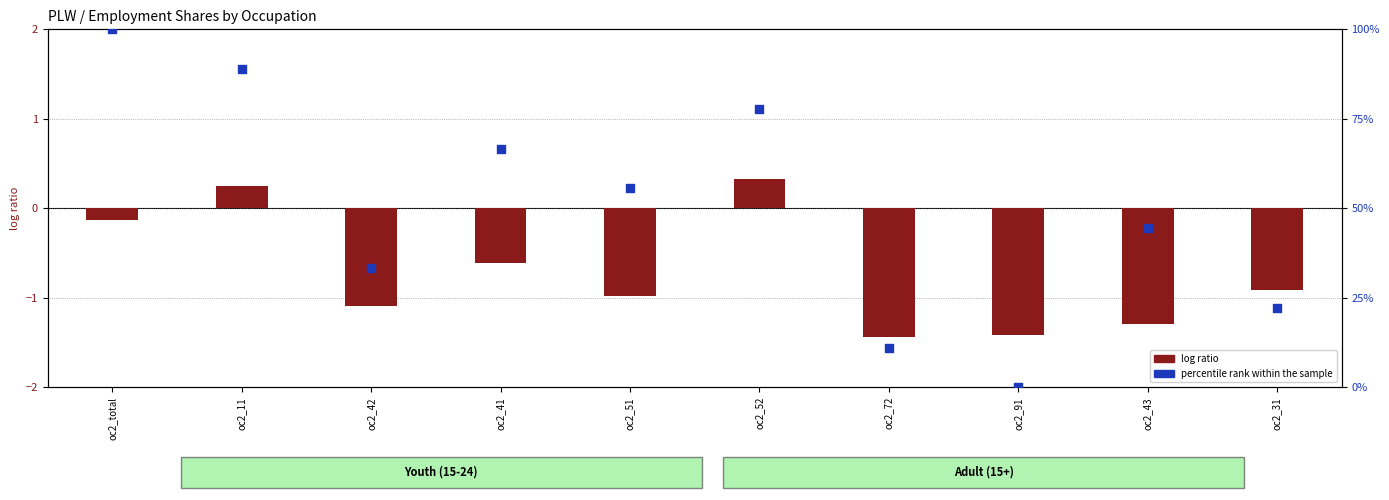

Which series has the largest total across all categories?

percentile rank within the sample